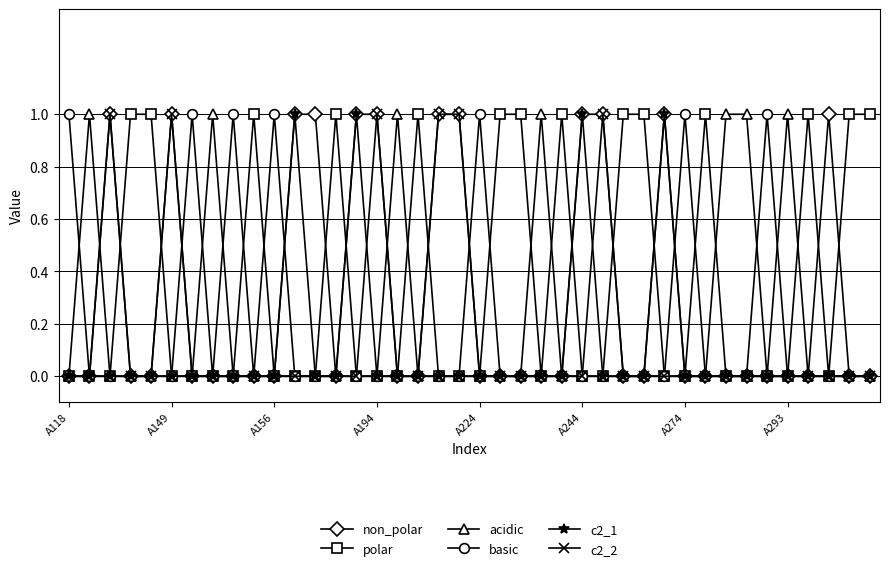

True or false: basic has more than 2 interior local peaks.

True